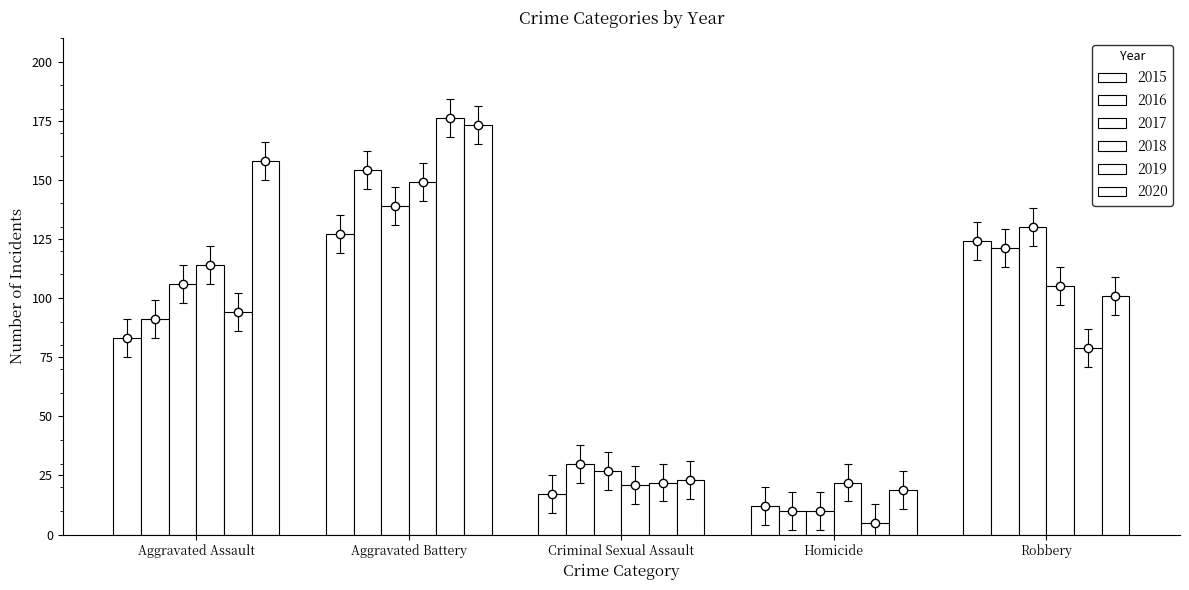

At which label does 2016 first exceed 91?

Aggravated Battery